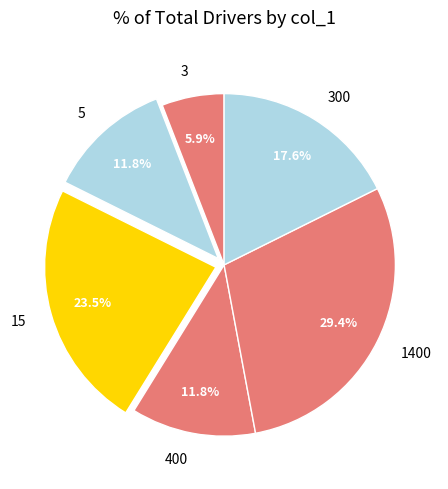

Is it true that 15 is 15% of the pie?

False